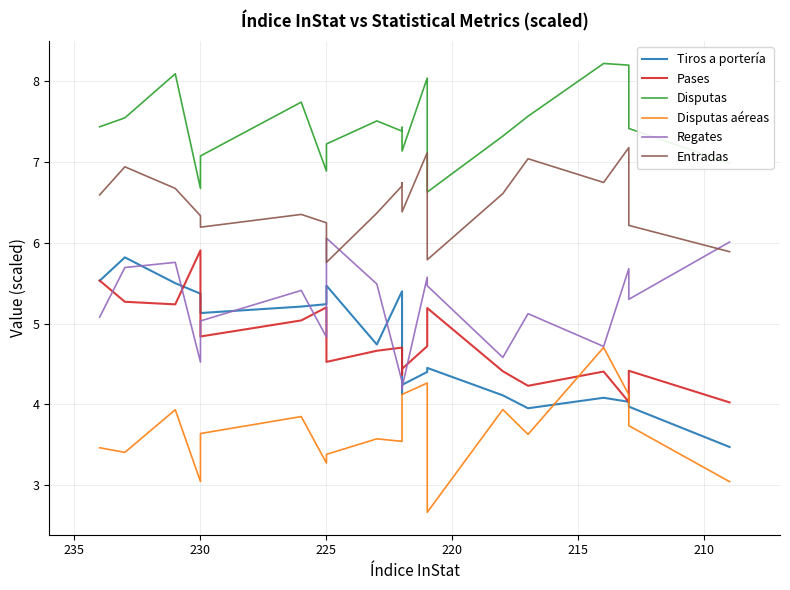

How many data points in Entradas are less than 6?

3